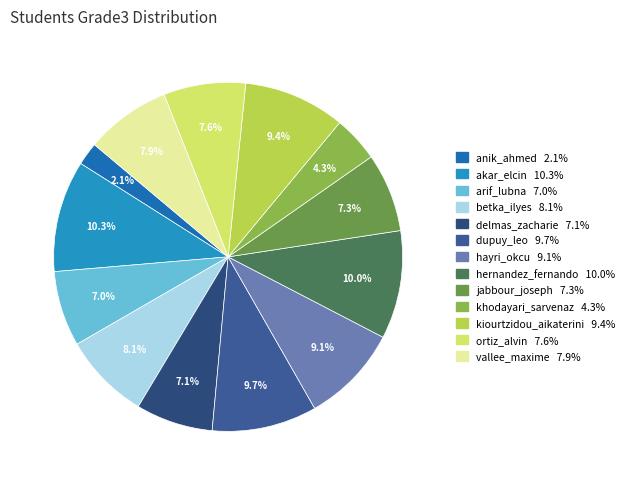

Is akar_elcin the majority of the pie?

No